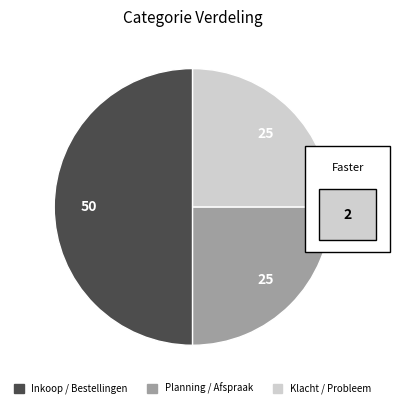

Which has a higher value, Inkoop / Bestellingen or Klacht / Probleem?

Inkoop / Bestellingen